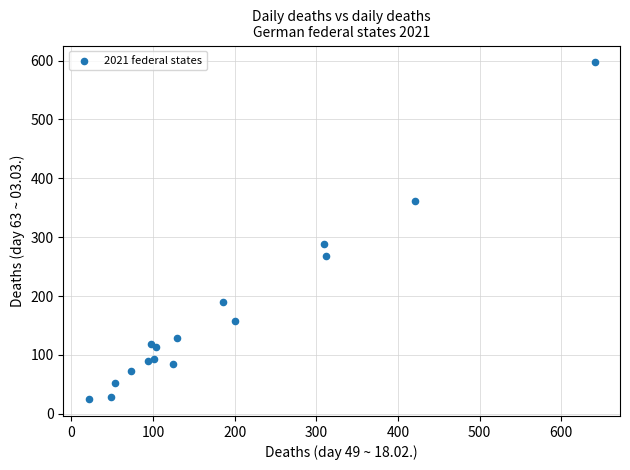

What Y value in the scatter plot is closest to 311?

289